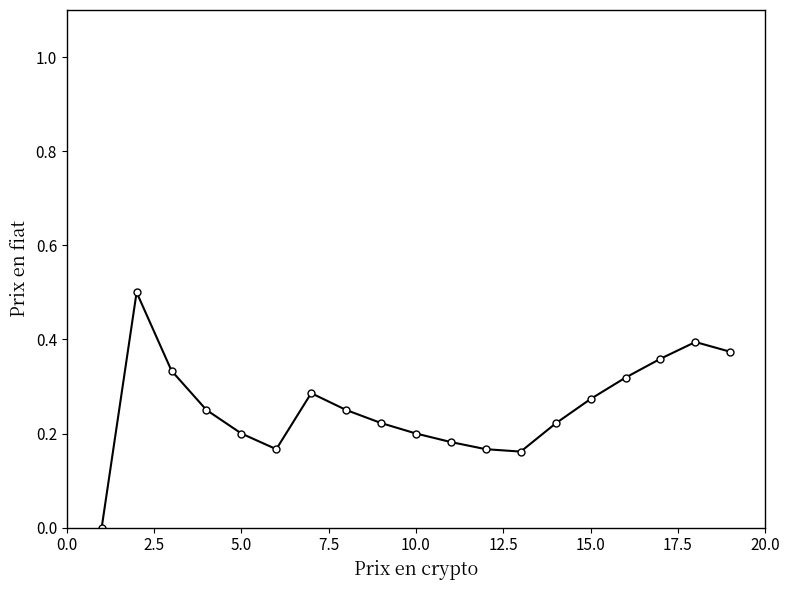

Does the chart have visible grid lines?

No